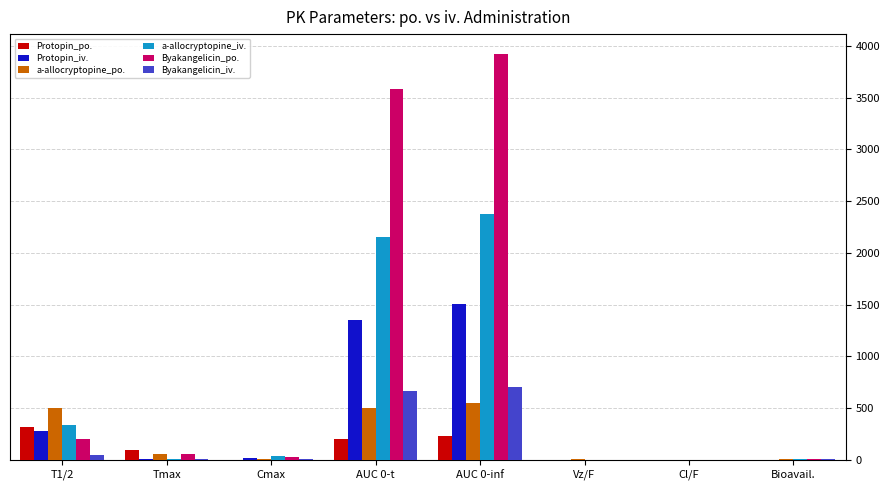

What is the sum of all a-allocryptopine_po. values?

1631.8